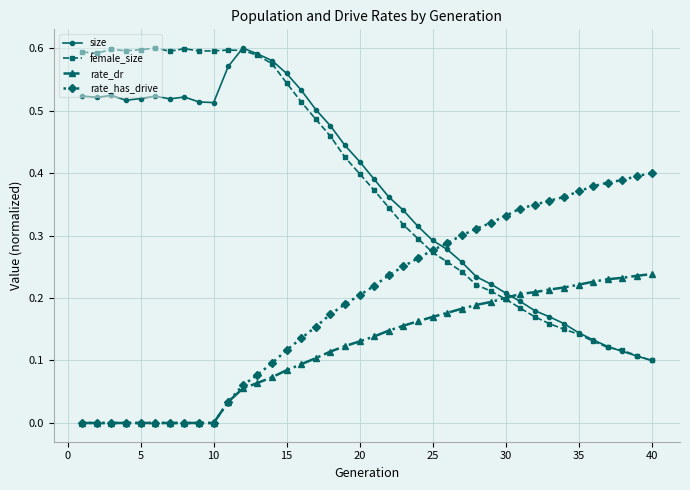

True or false: female_size has more than 1 interior local peaks.

True